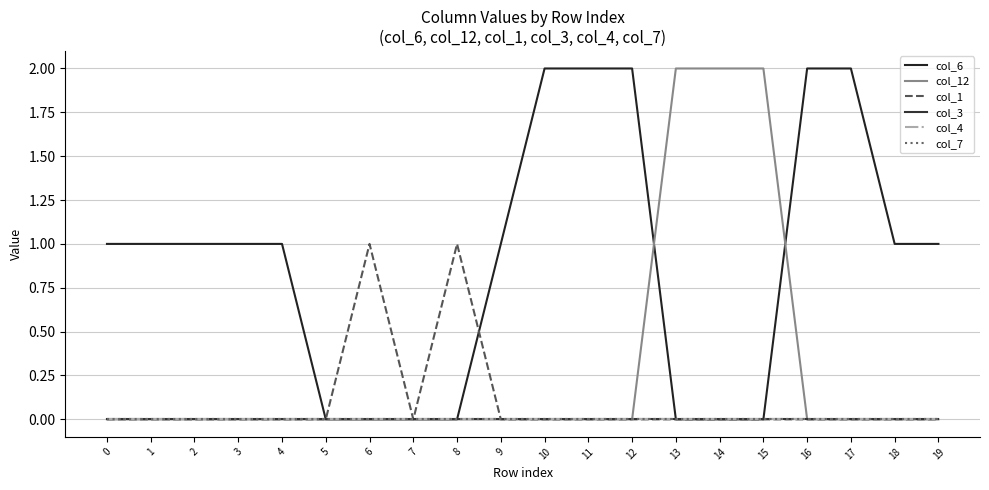

Reading right to left, what are all the values shown in this chart?

col_6: 1	1	2	2	0	0	0	2	2	2	1	0	0	0	0	1	1	1	1	1
col_12: 0	0	0	0	2	2	2	0	0	0	0	0	0	0	0	0	0	0	0	0
col_1: 0	0	0	0	0	0	0	0	0	0	0	1	0	1	0	0	0	0	0	0
col_3: 0	0	0	0	0	0	0	0	0	0	0	0	0	0	0	0	0	0	0	0
col_4: 0	0	0	0	0	0	0	0	0	0	0	0	0	0	0	0	0	0	0	0
col_7: 0	0	0	0	0	0	0	0	0	0	0	0	0	0	0	0	0	0	0	0